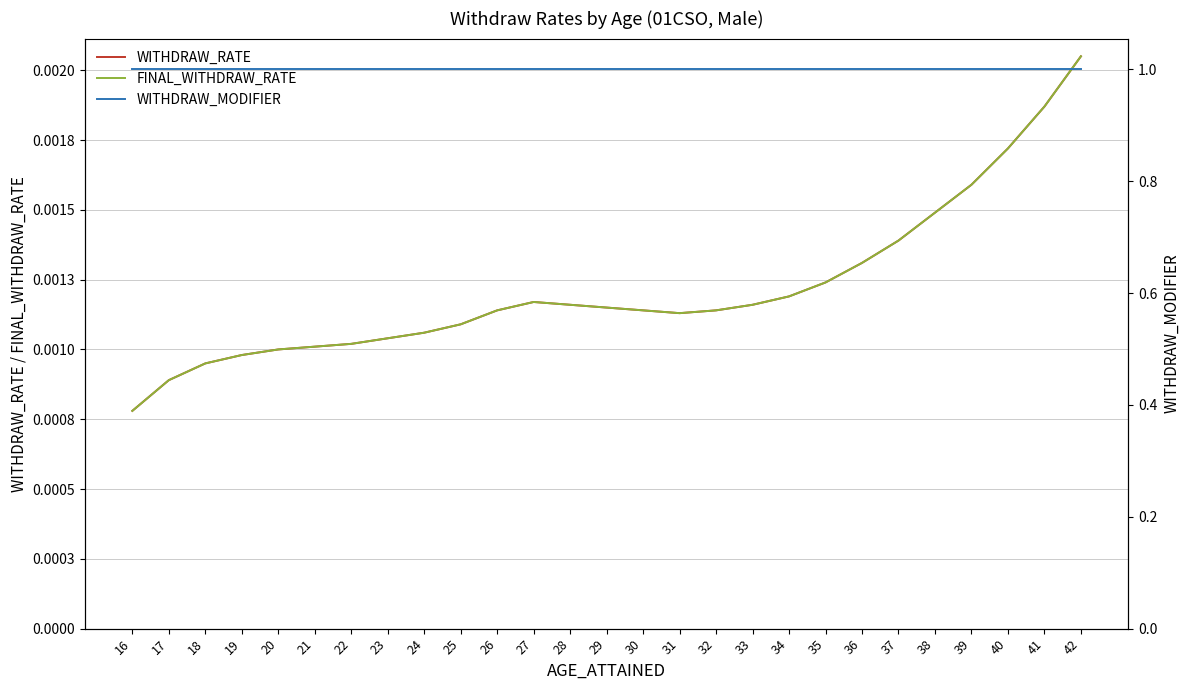

Reading left to right, what are all the values shown in this chart?

WITHDRAW_RATE: 0.0	0.0	0.0	0.0	0.0	0.0	0.0	0.0	0.0	0.0	0.0	0.0	0.0	0.0	0.0	0.0	0.0	0.0	0.0	0.0	0.0	0.0	0.0	0.0	0.0	0.0	0.0
FINAL_WITHDRAW_RATE: 0.0	0.0	0.0	0.0	0.0	0.0	0.0	0.0	0.0	0.0	0.0	0.0	0.0	0.0	0.0	0.0	0.0	0.0	0.0	0.0	0.0	0.0	0.0	0.0	0.0	0.0	0.0
WITHDRAW_MODIFIER: 1.0	1.0	1.0	1.0	1.0	1.0	1.0	1.0	1.0	1.0	1.0	1.0	1.0	1.0	1.0	1.0	1.0	1.0	1.0	1.0	1.0	1.0	1.0	1.0	1.0	1.0	1.0